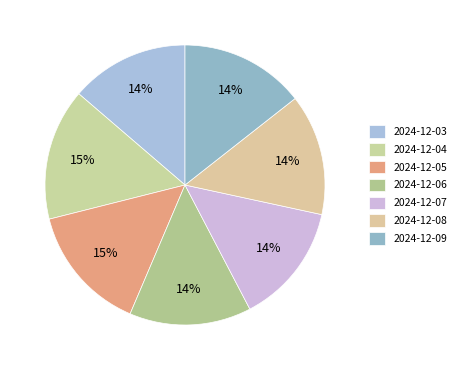

What percentage is NOT represented by 2024-12-07?

86.1%